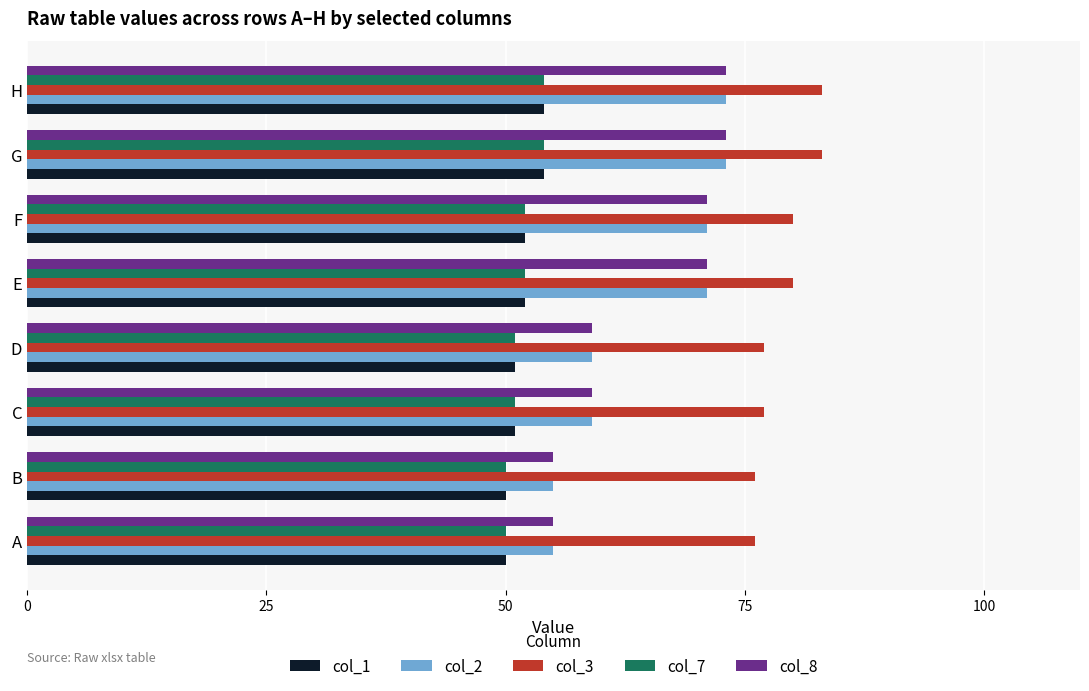

What is the maximum value for col_1?

54